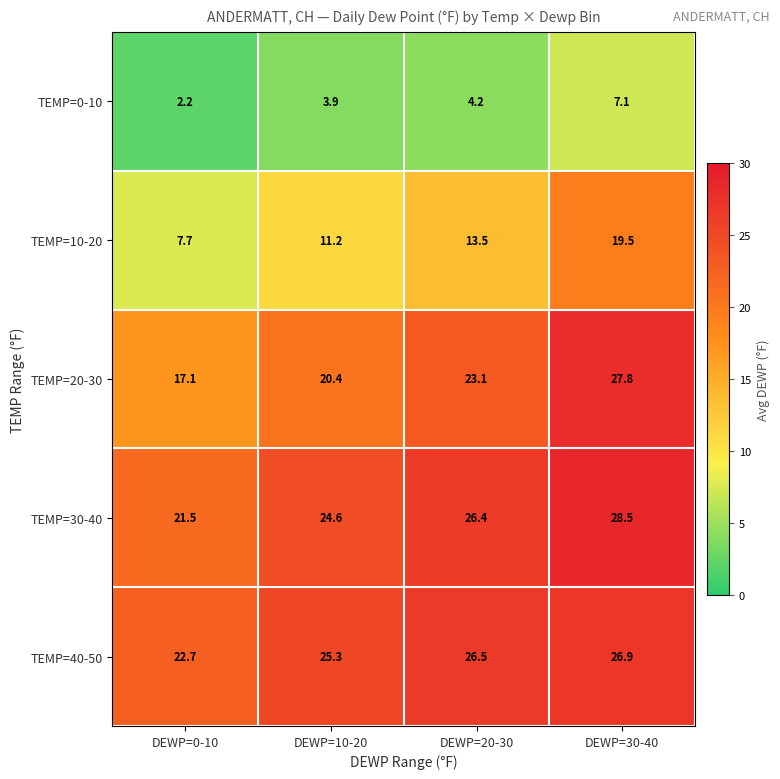

Where does the TEMP=10-20 series first go above 13?

DEWP=20-30